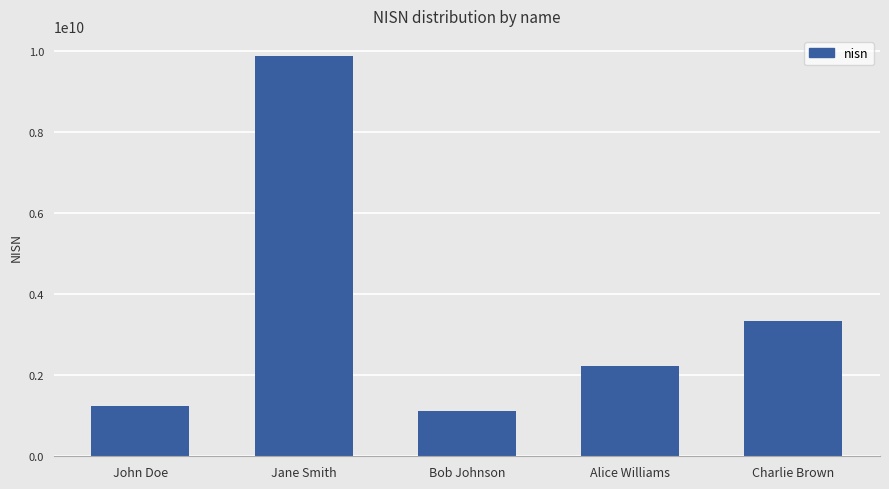

Reading left to right, transcribe all the data shown in this chart.

John Doe=1234567890	Jane Smith=9876543210	Bob Johnson=1122334455	Alice Williams=2233445566	Charlie Brown=3344556677